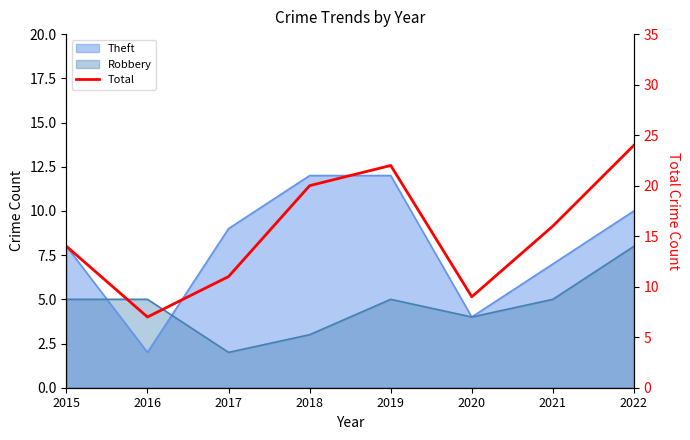

Reading right to left, list all the values displayed in this chart.

24	16	9	22	20	11	7	14